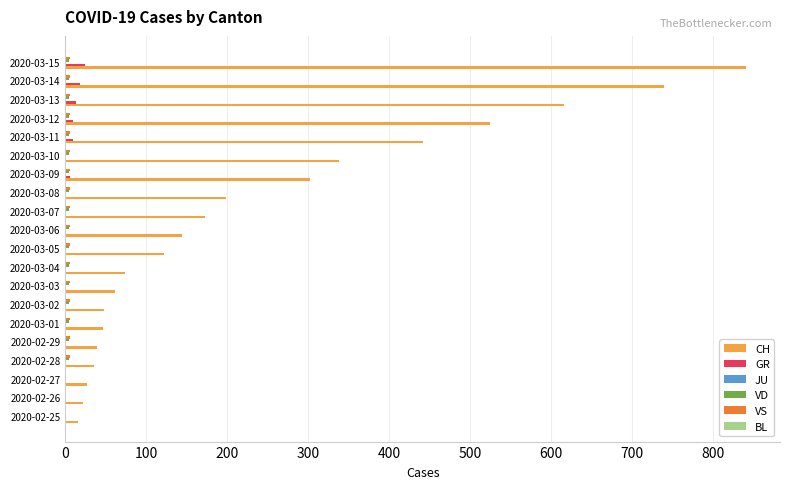

At which category is the sum across all series the highest?

2020-03-15